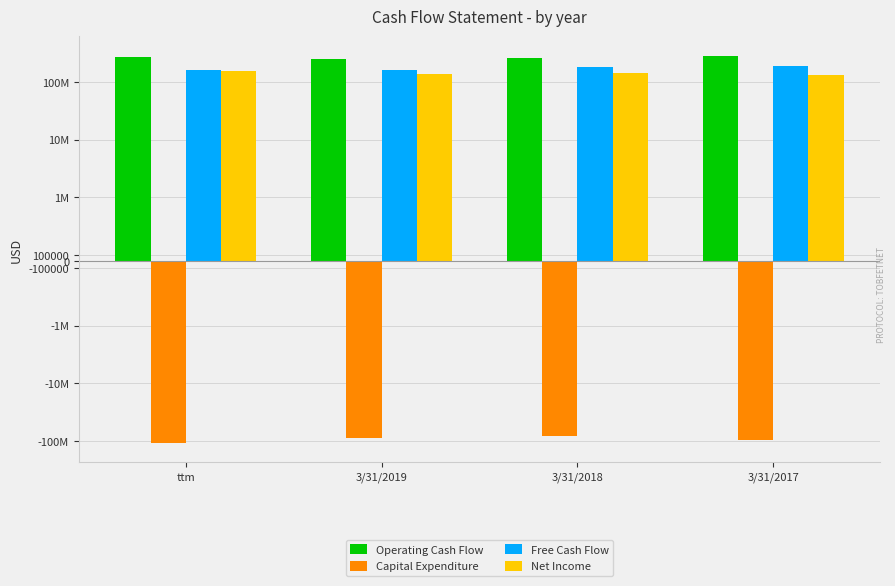

Does the chart contain any negative values?

Yes